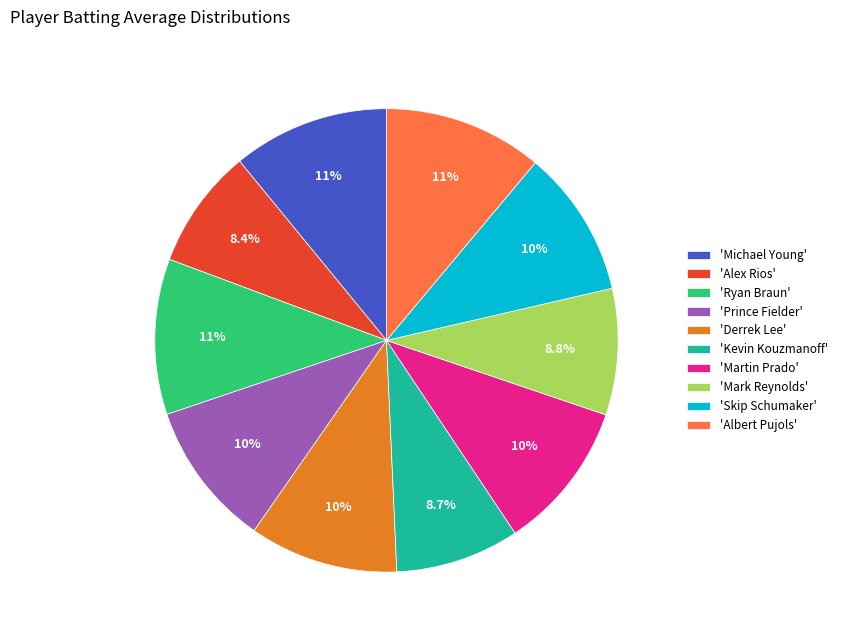

Does 'Albert Pujols' represent more than half of the total?

No